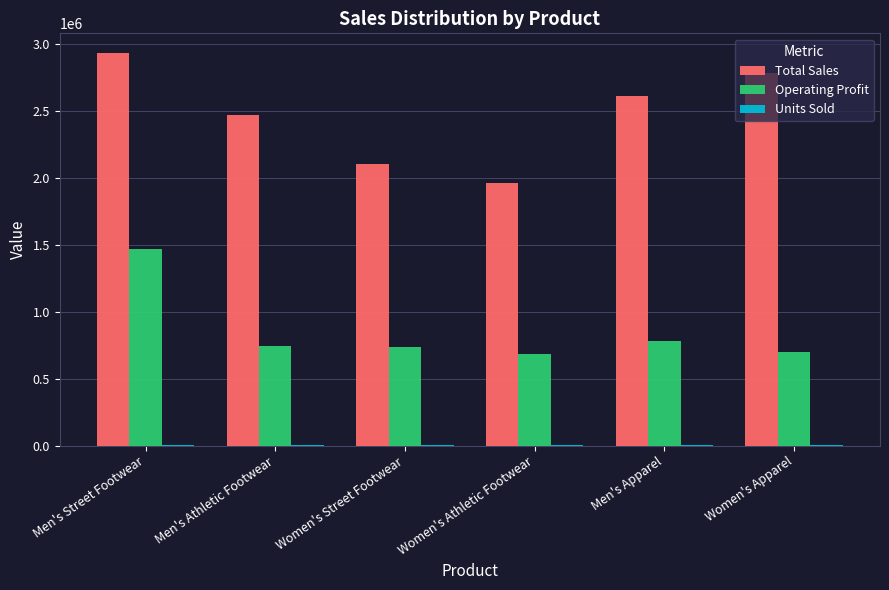

What is the sum of all Operating Profit values?

5111000